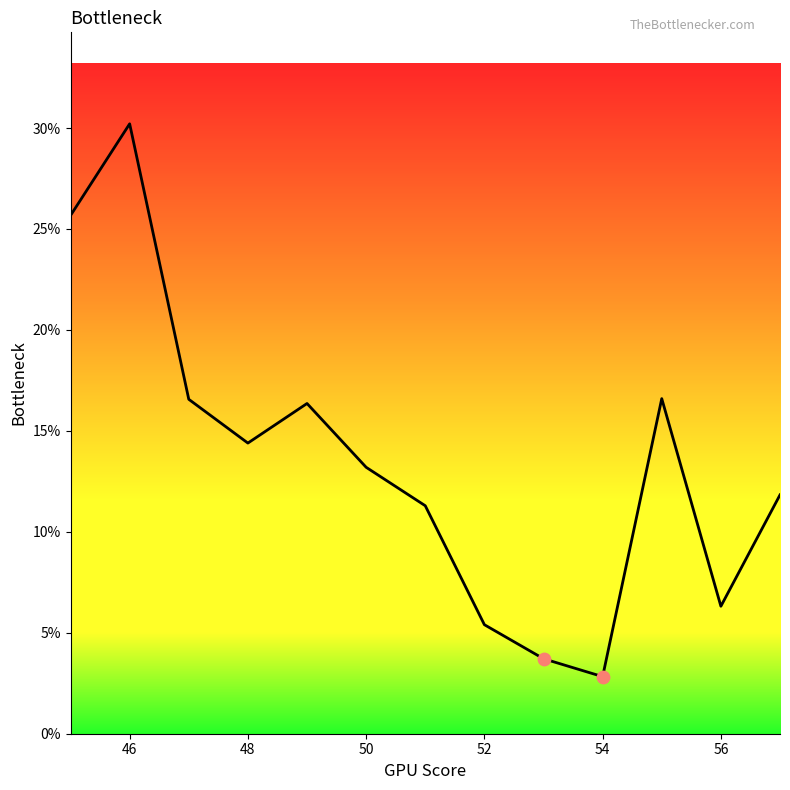

What is the difference between the maximum and minimum values?

27.4